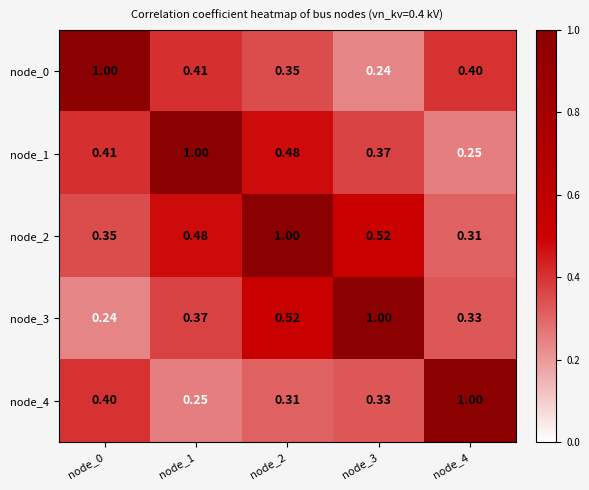

Reading left to right, transcribe all the data shown in this chart.

node_0: node_0=1.0	node_1=0.4	node_2=0.3	node_3=0.2	node_4=0.4
node_1: node_0=0.4	node_1=1.0	node_2=0.5	node_3=0.4	node_4=0.2
node_2: node_0=0.3	node_1=0.5	node_2=1.0	node_3=0.5	node_4=0.3
node_3: node_0=0.2	node_1=0.4	node_2=0.5	node_3=1.0	node_4=0.3
node_4: node_0=0.4	node_1=0.2	node_2=0.3	node_3=0.3	node_4=1.0